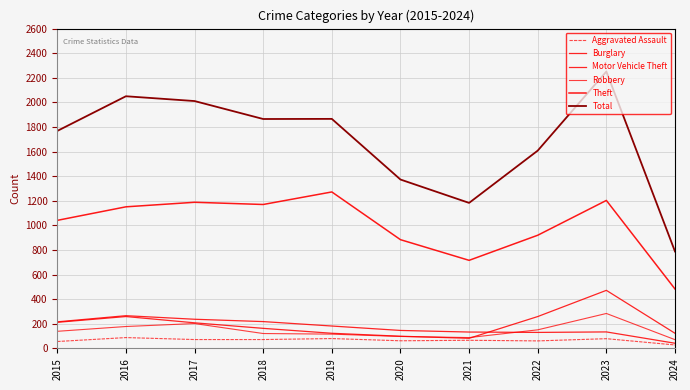

Does the chart display data point markers on the line(s)?

No